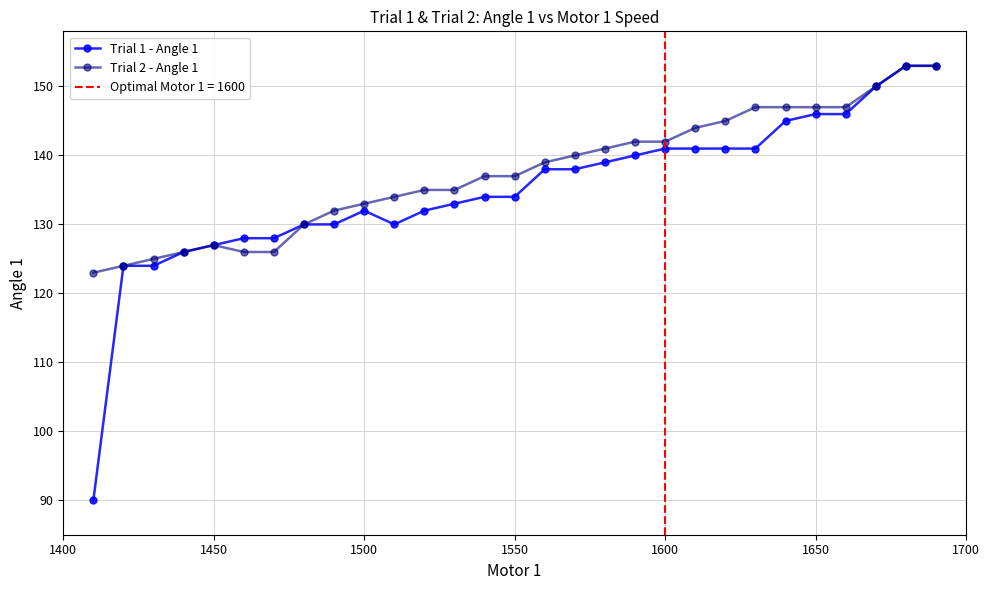

How many values in the Trial 2 - Angle 1 series are below 137?

13